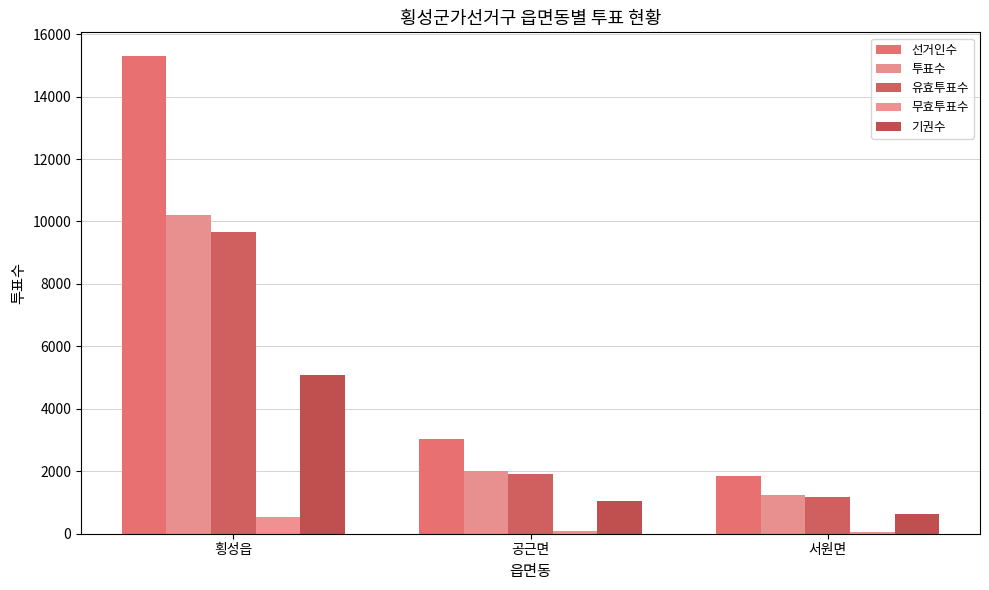

At which label is 유효투표수 closest to 5426?

공근면